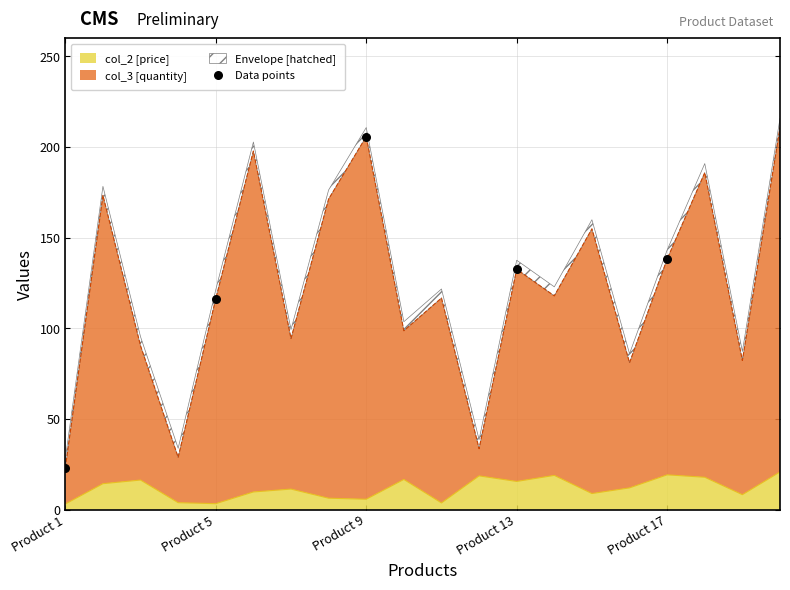

Which has a higher value, Product 9 or Product 5?

Product 9